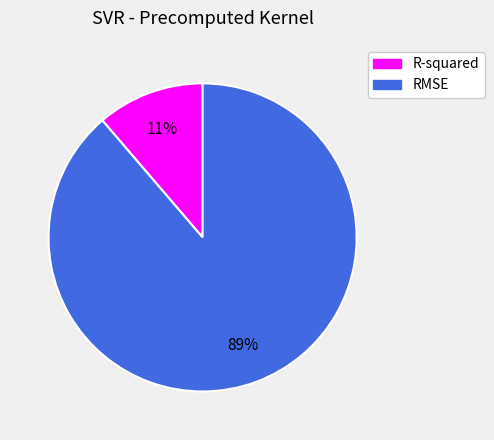

Count the number of slices in the pie.

2